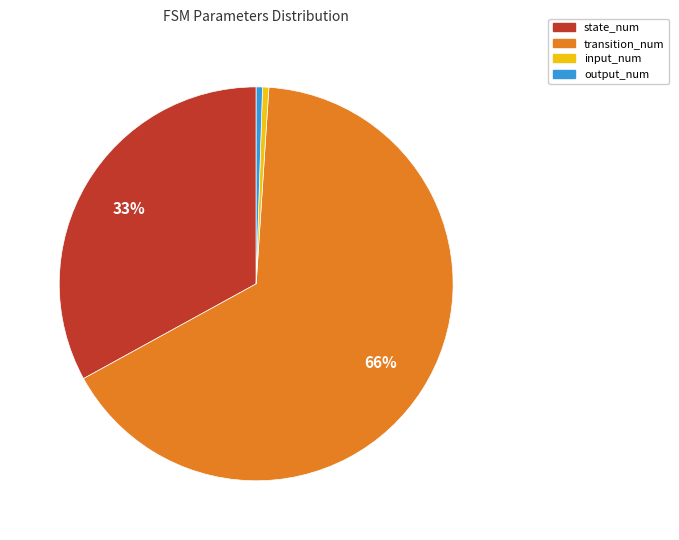

To the nearest percent, what percentage of the pie is state_num?

33%